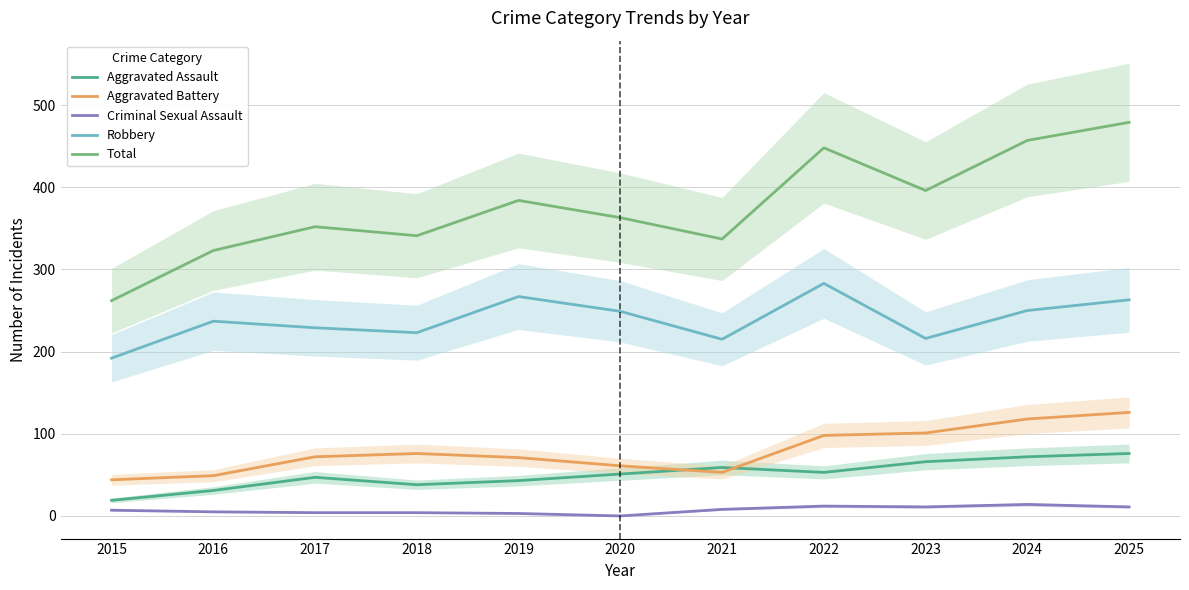

What is the sum of all Aggravated Assault values?

555